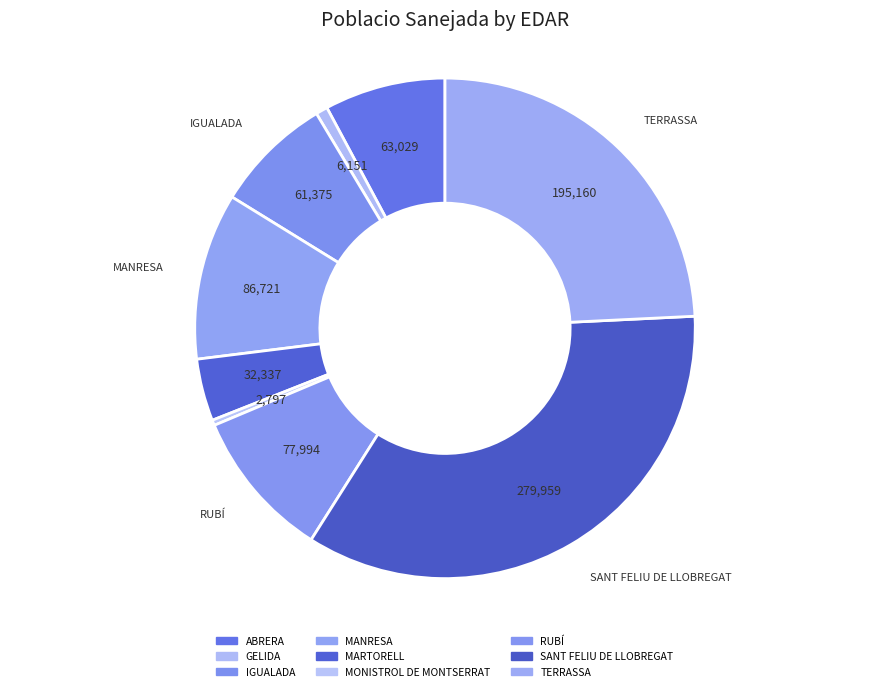

How many segments does this pie chart have?

9